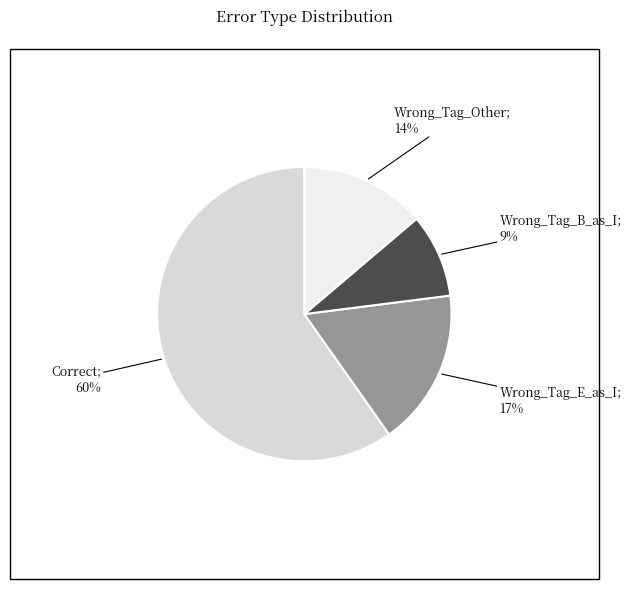

To the nearest percent, what is the average slice percentage?

25%